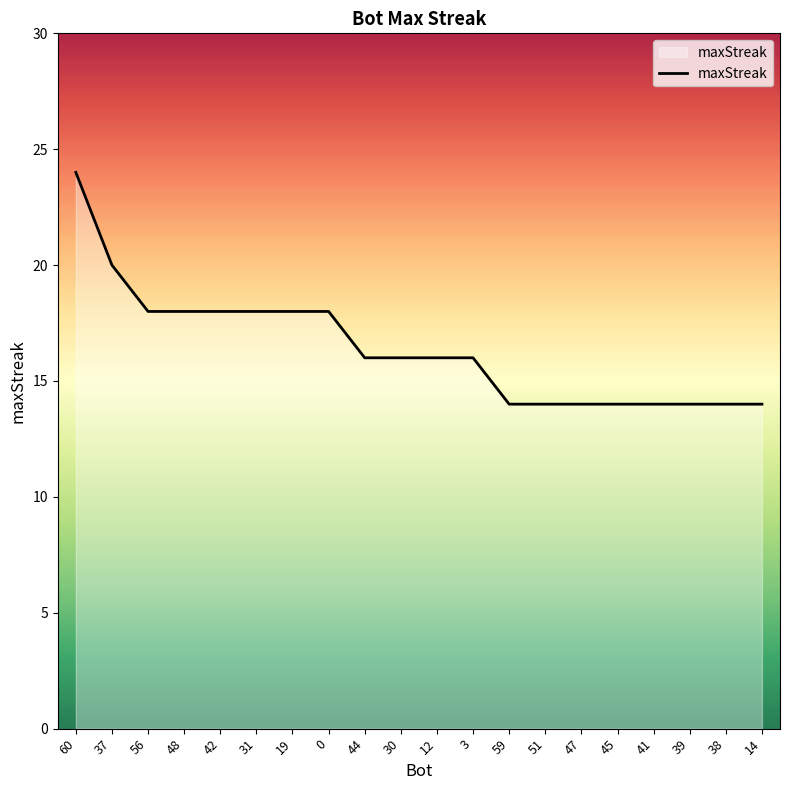

Reading left to right, transcribe all the data shown in this chart.

60=24	37=20	56=18	48=18	42=18	31=18	19=18	0=18	44=16	30=16	12=16	3=16	59=14	51=14	47=14	45=14	41=14	39=14	38=14	14=14